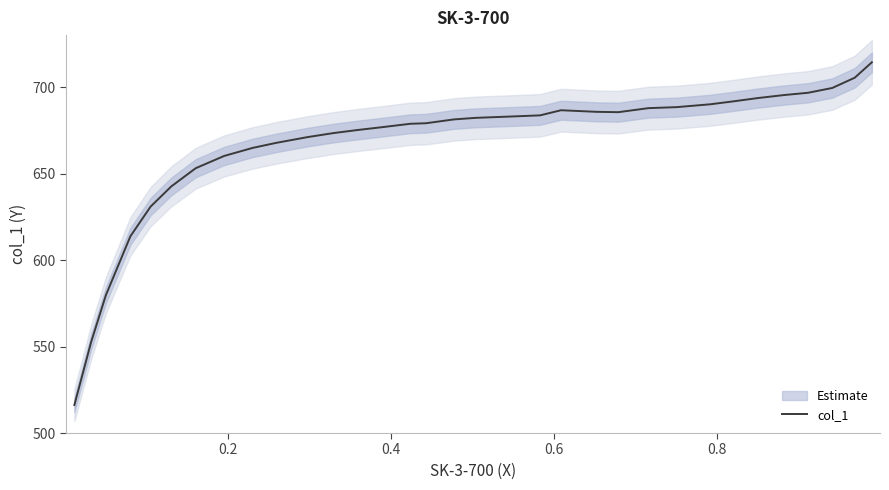

What is the minimum value for col_1?

516.2